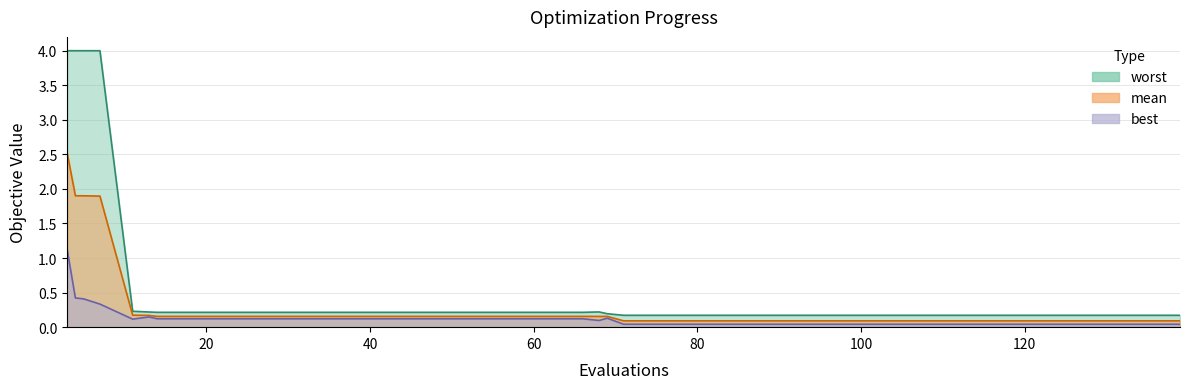

What value does the mean series have at 11?

0.2